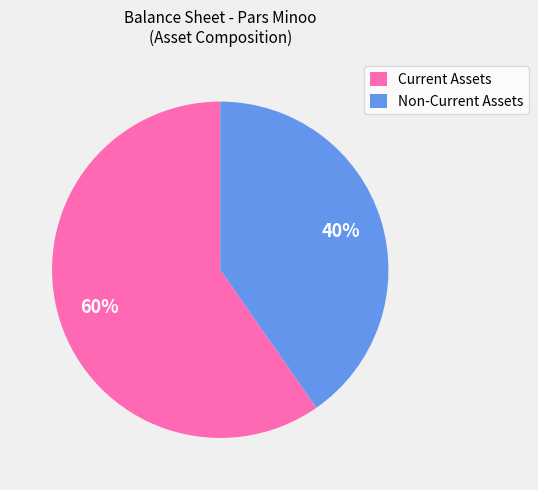

Which category has the biggest portion of the pie?

Current Assets